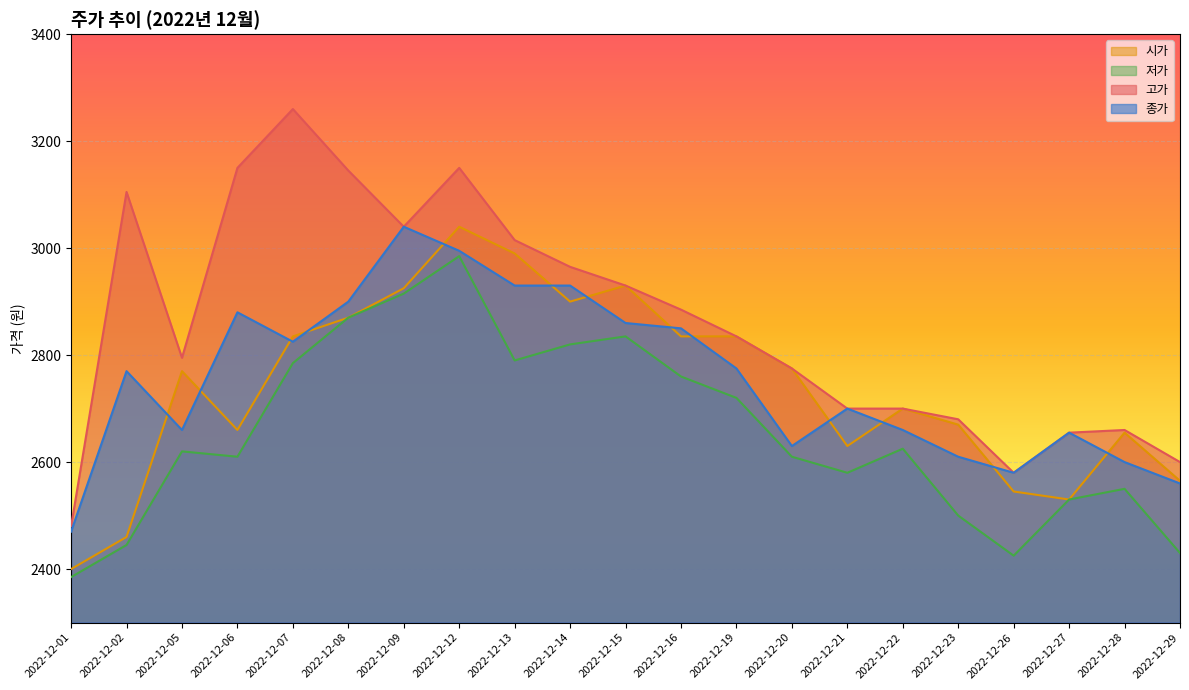

Which series has the largest total across all categories?

고가